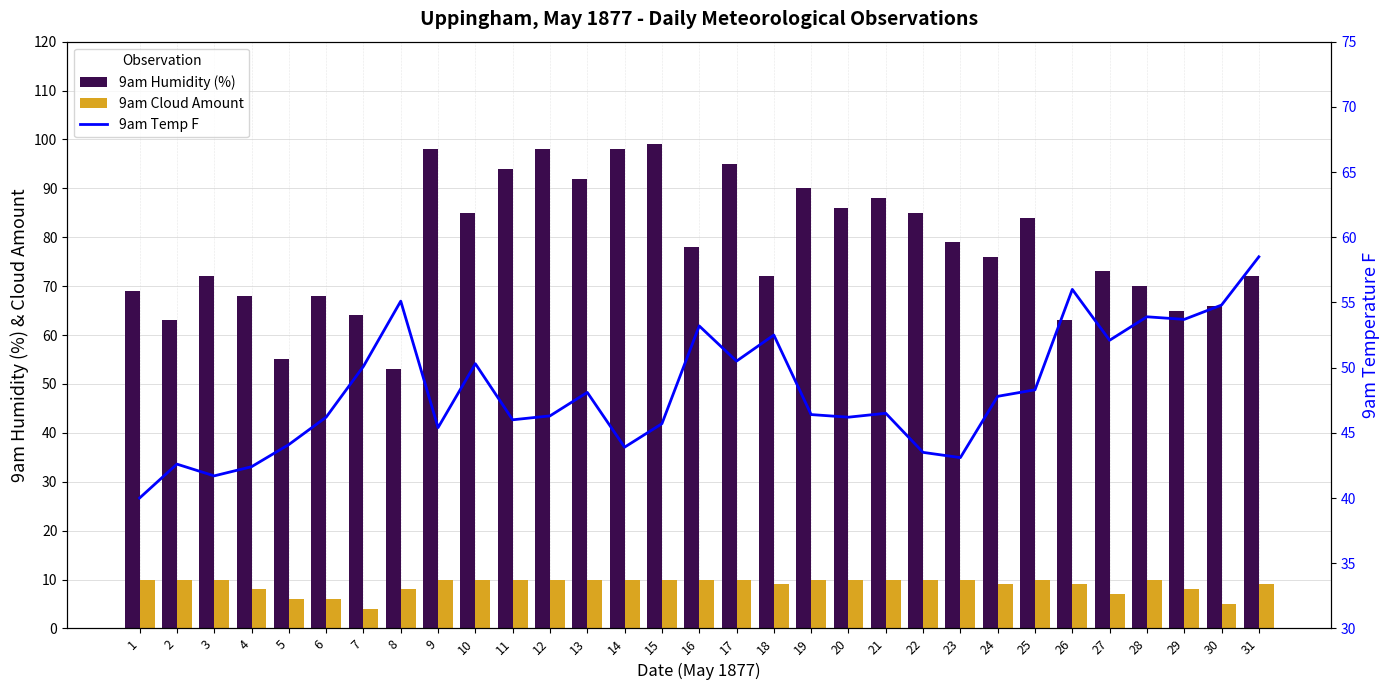

Is the value of 9am Temp F at 6 greater than the value of 9am Humidity (%) at 15?

No